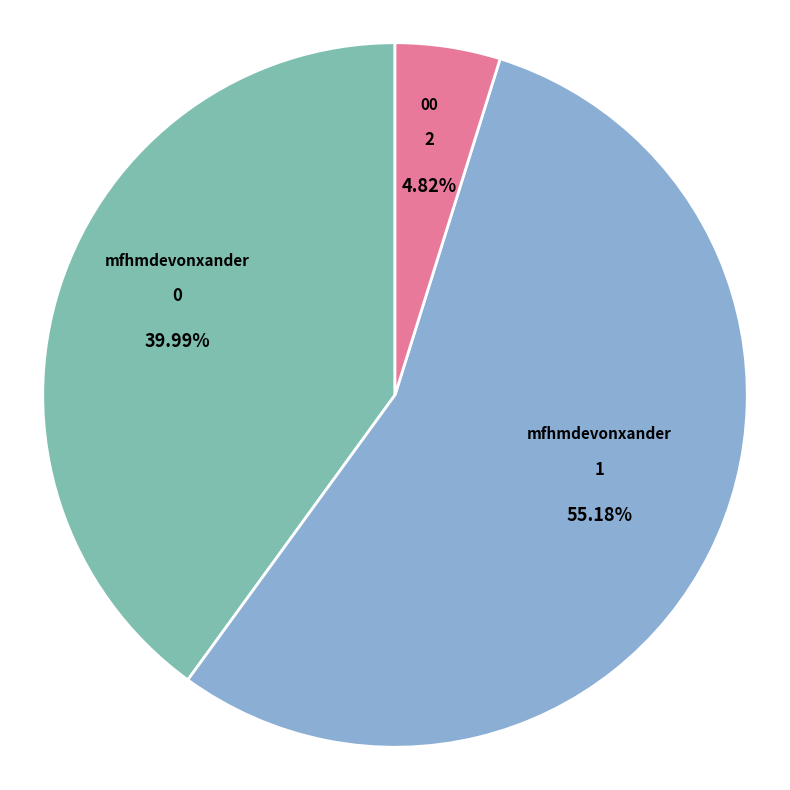

Is there any slice that represents more than half of the pie?

Yes